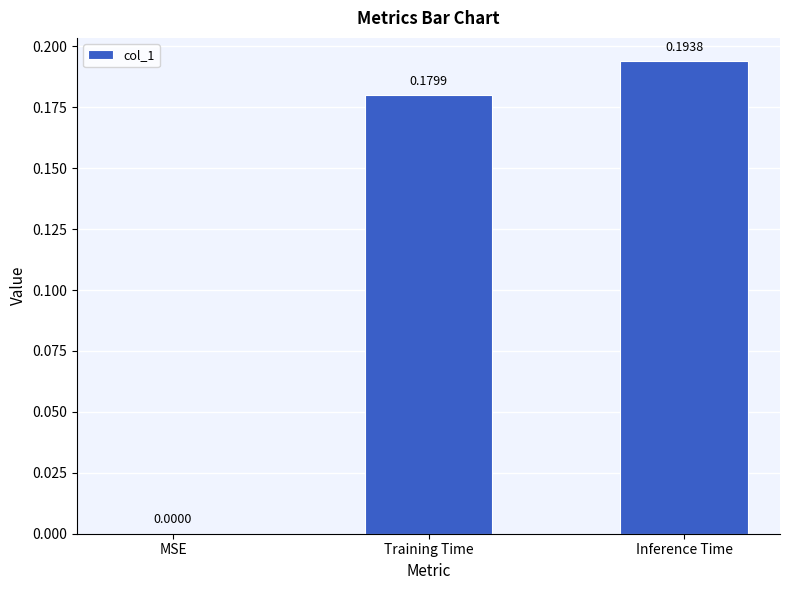

What is the change in value from MSE to Training Time?

+0.2